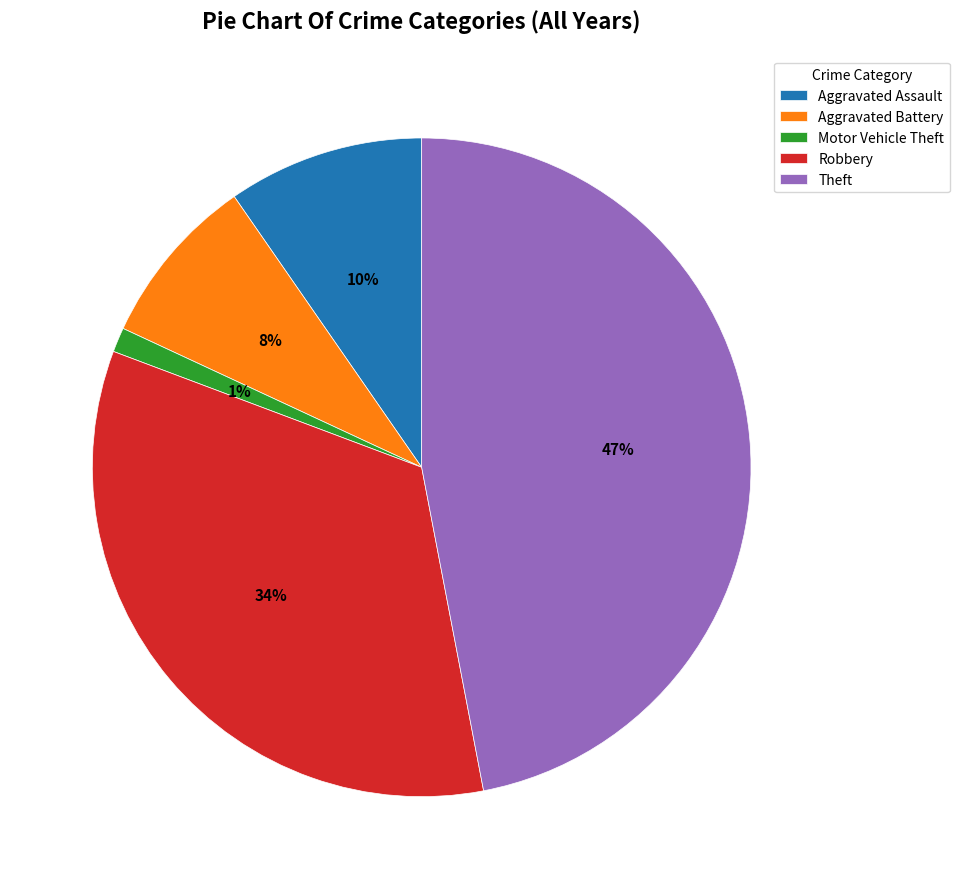

To the nearest percent, what is the combined percentage of Robbery and Aggravated Battery?

42%